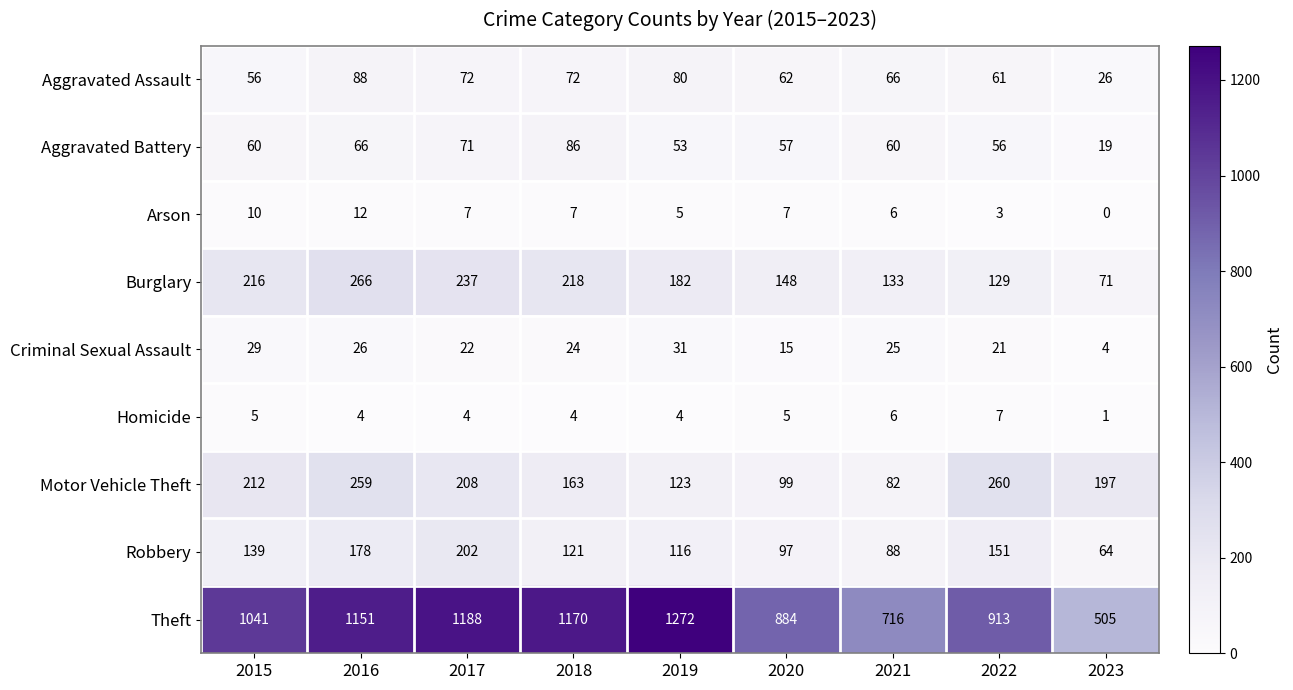

Count the number of categories in the chart.

9